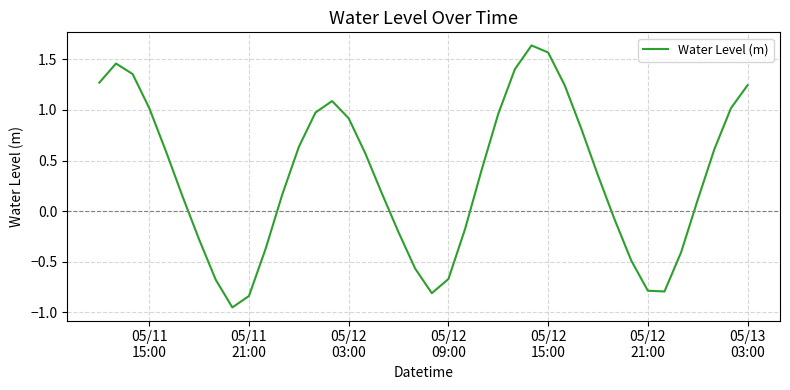

What is the difference between the maximum and minimum values?

2.6